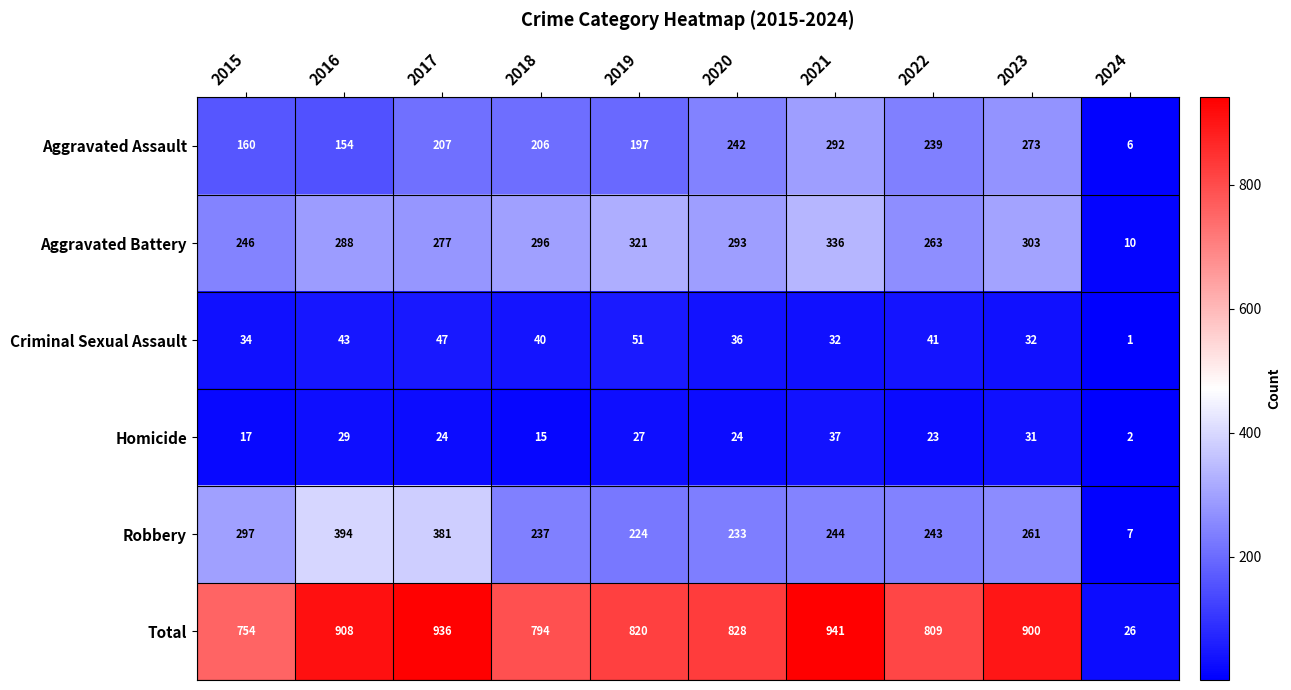

What value does the Aggravated Battery series have at 2024, to the nearest 5?

10